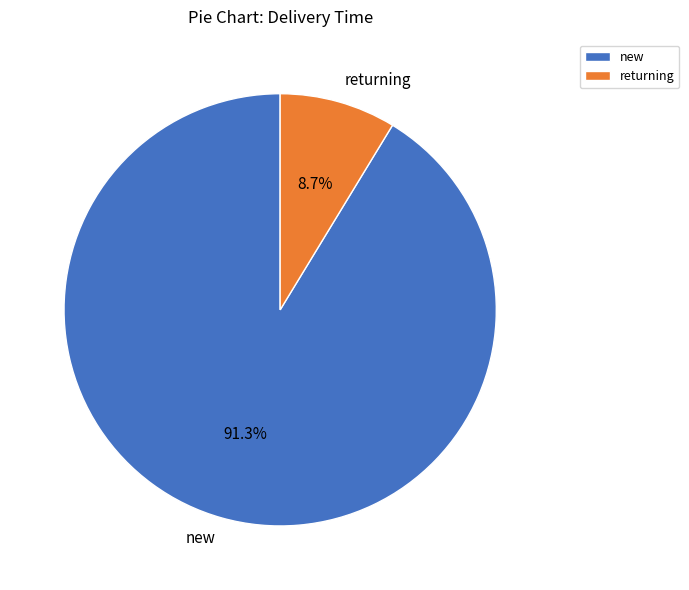

The new slice represents 91% of the pie. True or false?

True